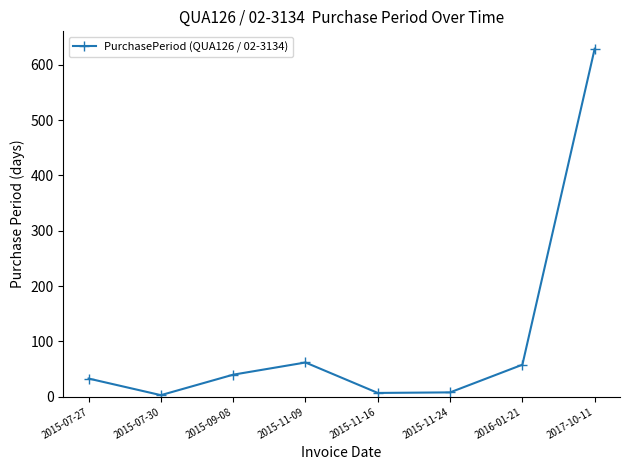

What is the change in value from 2015-07-30 to 2015-09-08?

+37